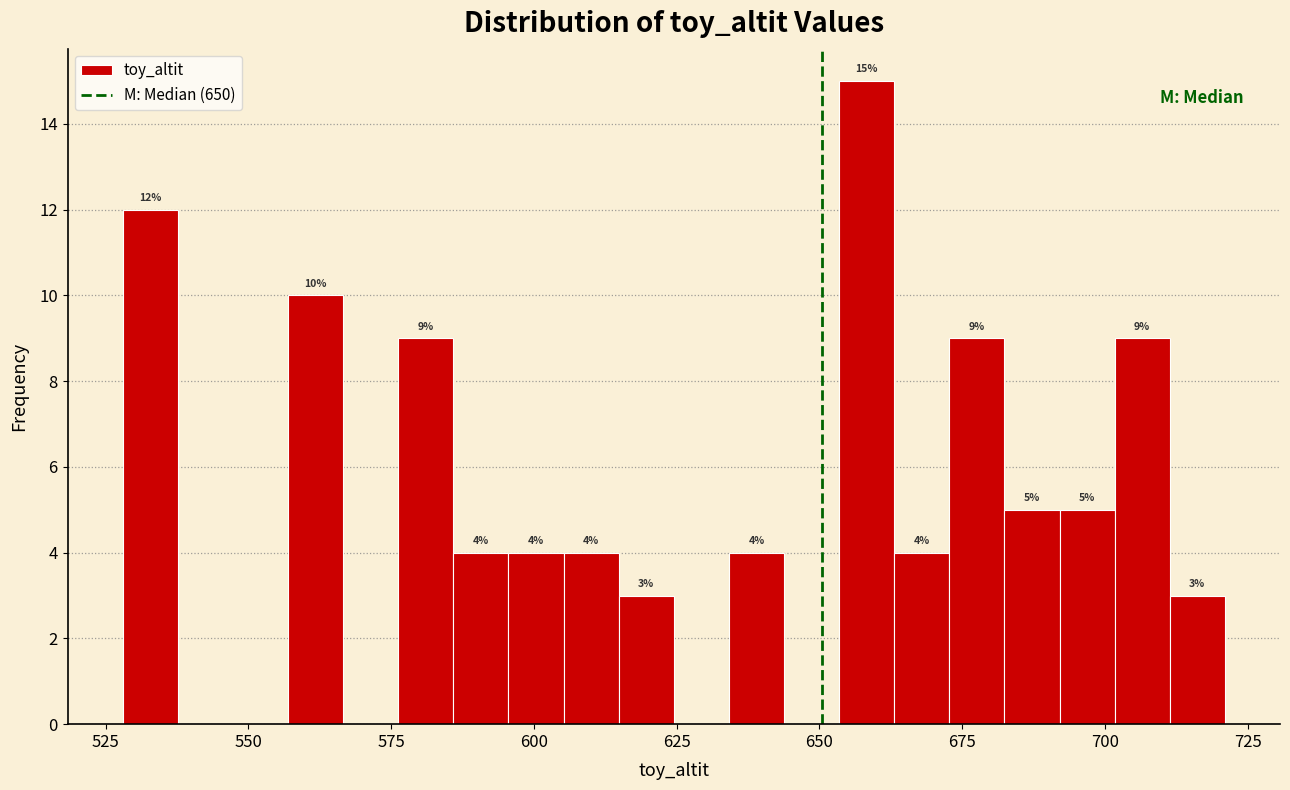

Read against the x-axis, roughly where is the centre of the tallest bar?

660